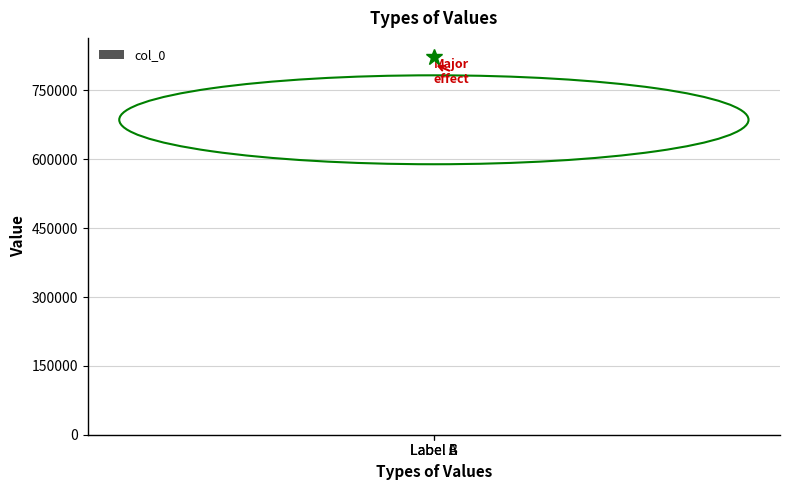

What is the average value?

734812